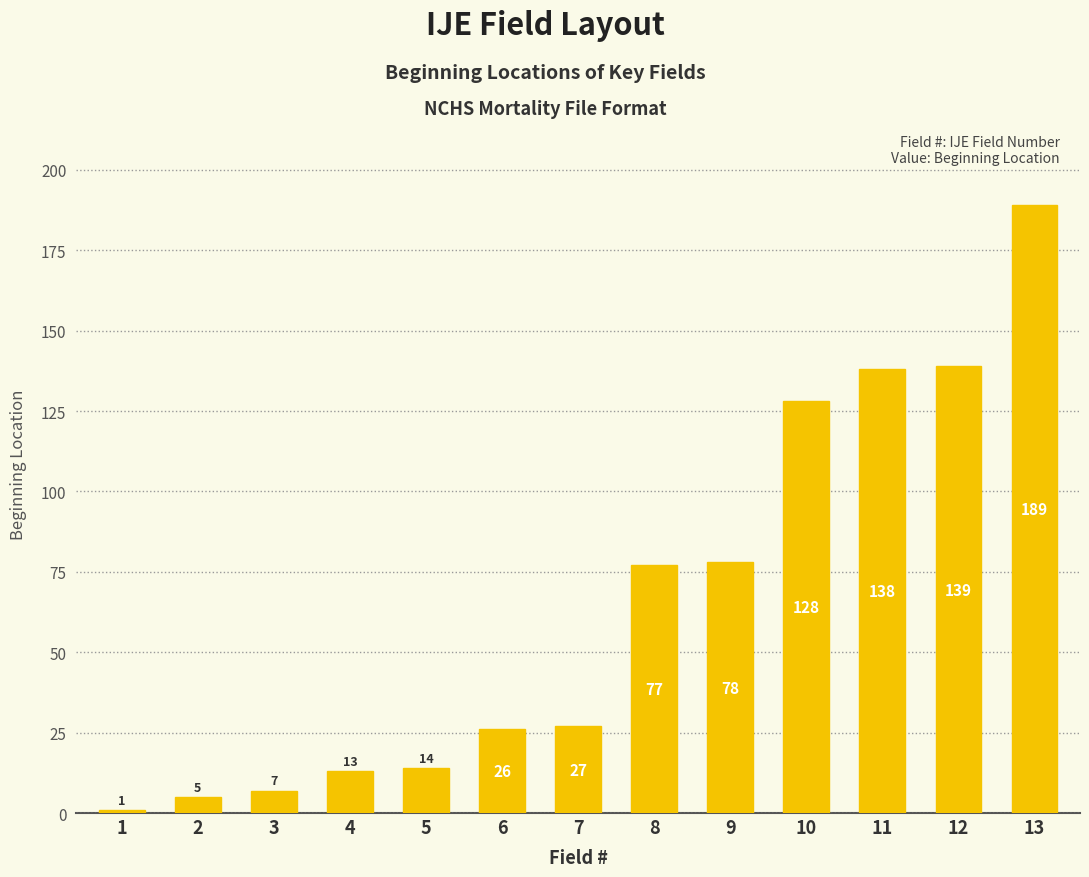

What is the change in value from 4 to 9?

+65